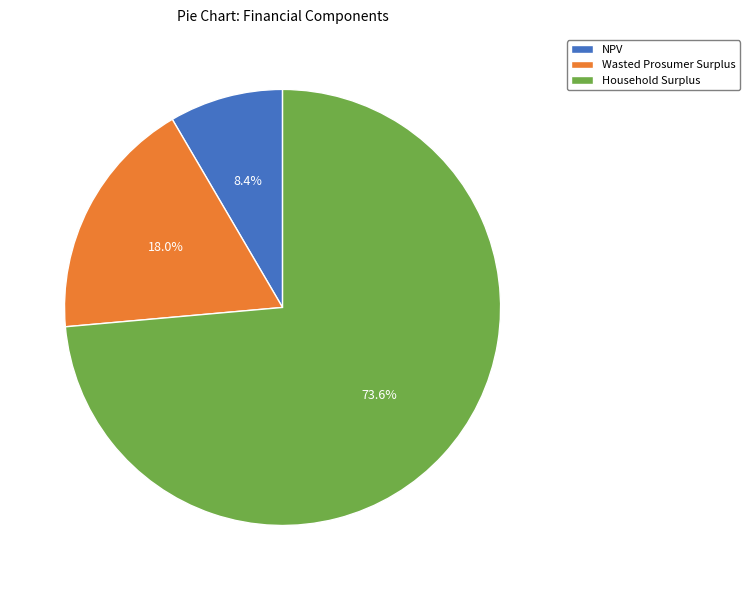

Which category has the smallest portion of the pie?

NPV